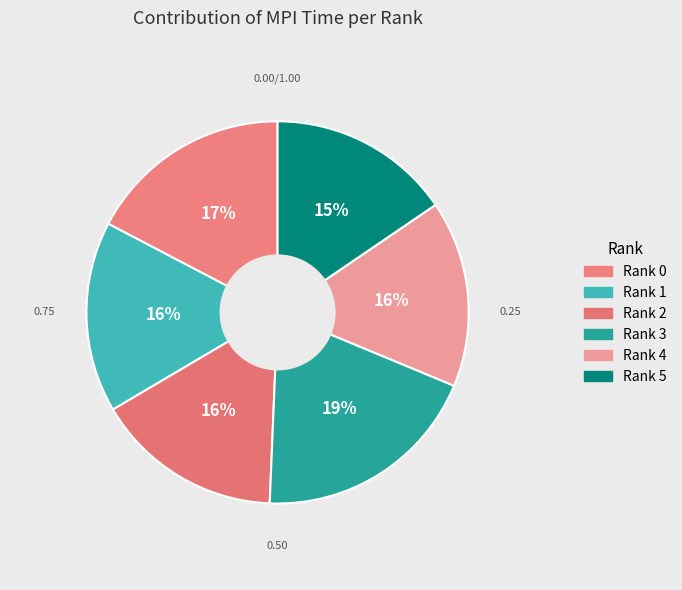

Count the number of slices in the pie.

6